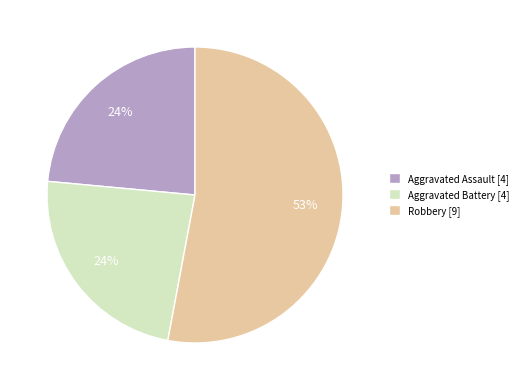

Do Robbery [9] and Aggravated Assault [4] together represent more than half of the pie?

Yes